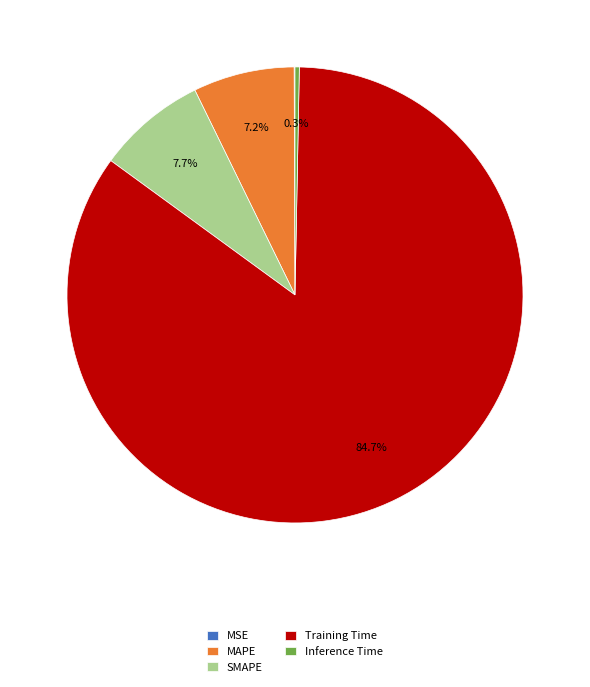

The Training Time slice represents 85% of the pie. True or false?

True